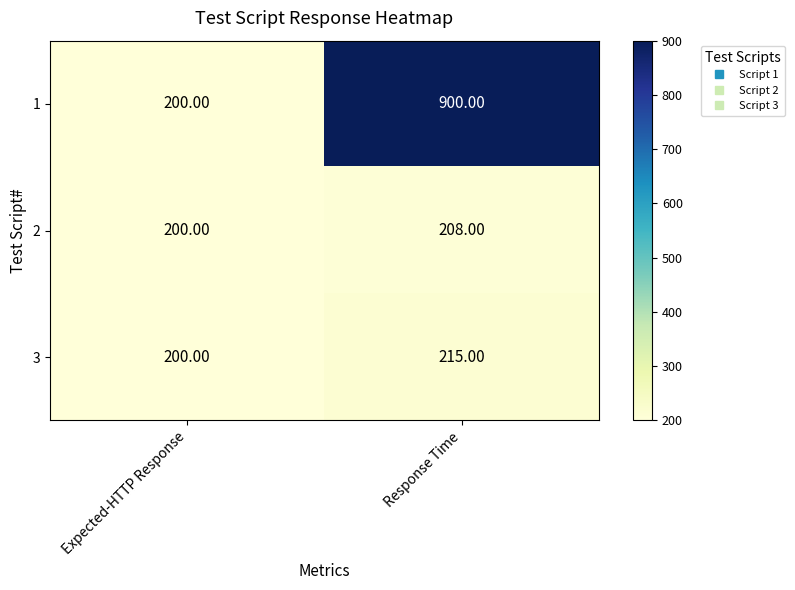

What is the total value across all series at Response Time?

1323